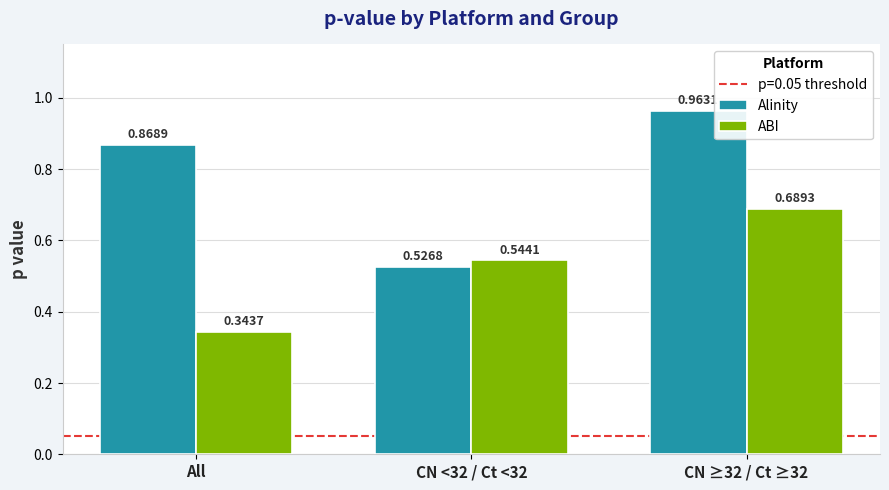

Which series has the widest spread of values?

Alinity